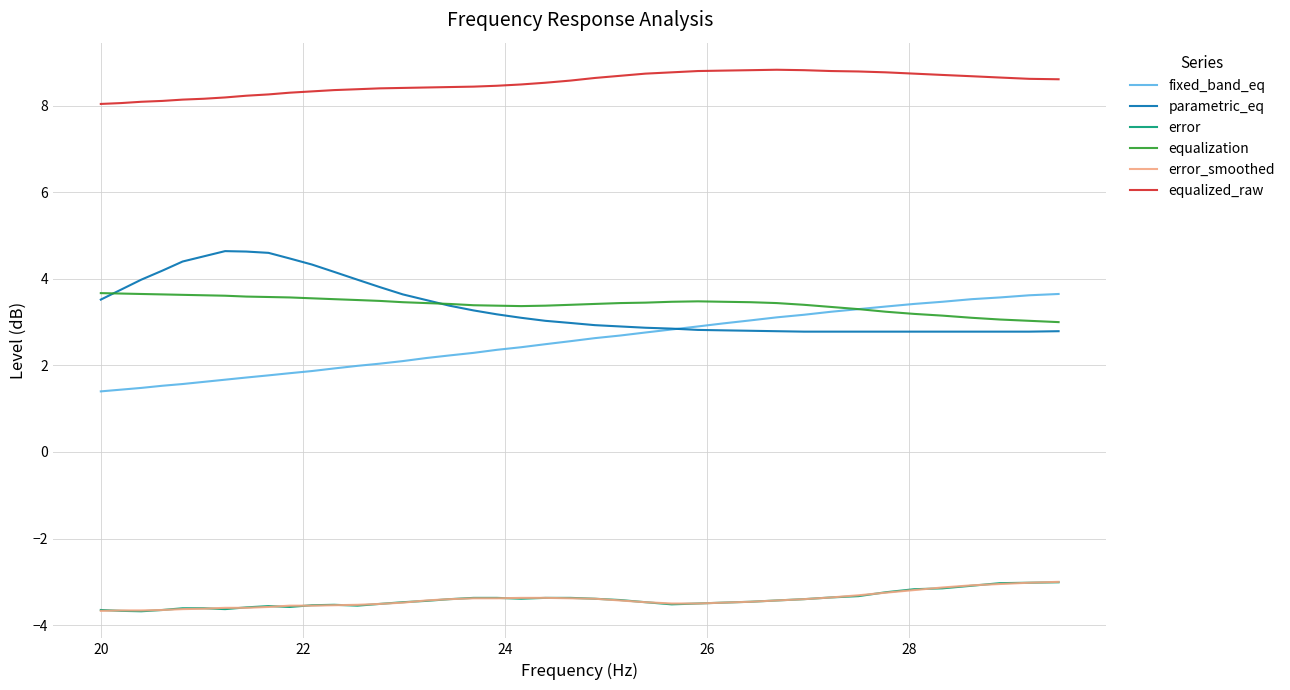

True or false: parametric_eq and equalized_raw intersect in this chart.

False